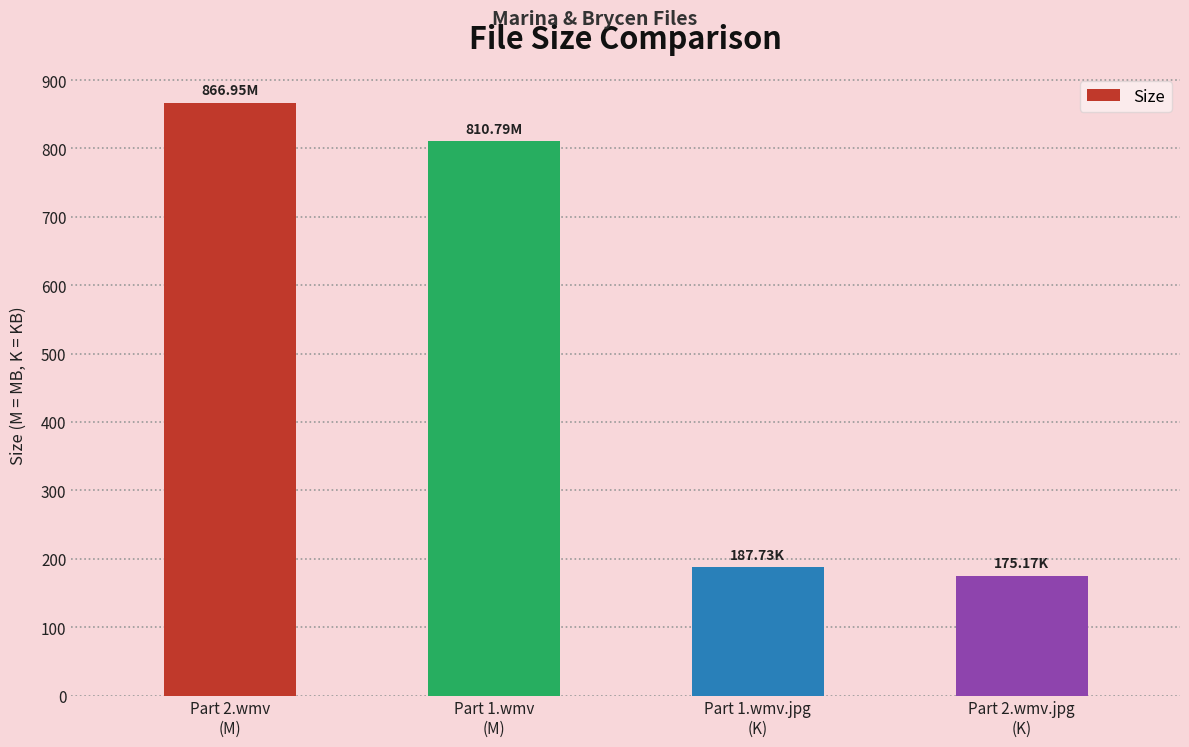

What value does the data have at Part 1.wmv
(M)?

810.8